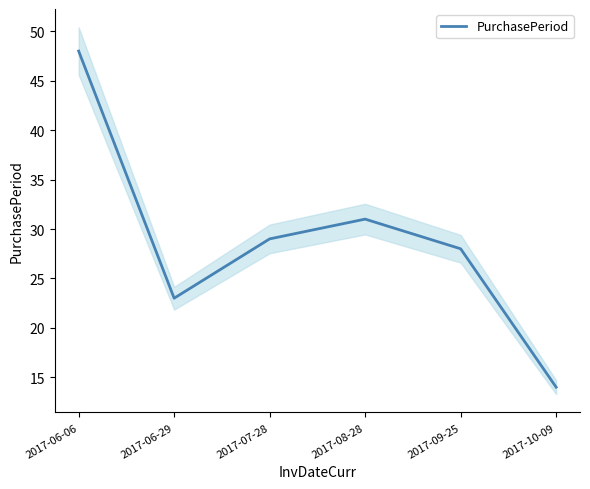

Rank the categories by value from lowest to highest.

2017-10-09, 2017-06-29, 2017-09-25, 2017-07-28, 2017-08-28, 2017-06-06